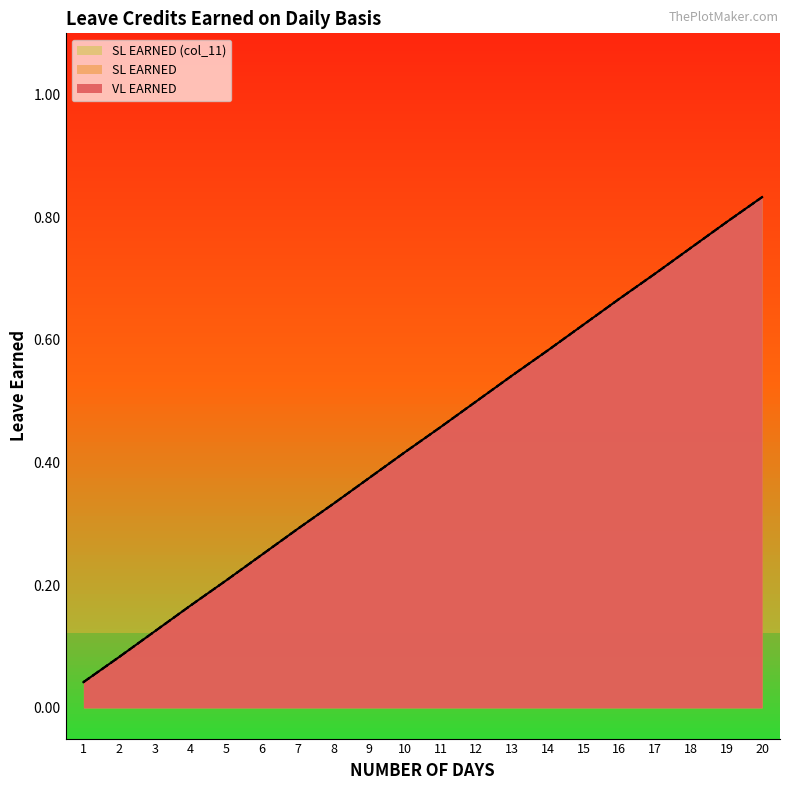

What is the sum of the SL EARNED (col_11) values at 15 and 1?

0.7